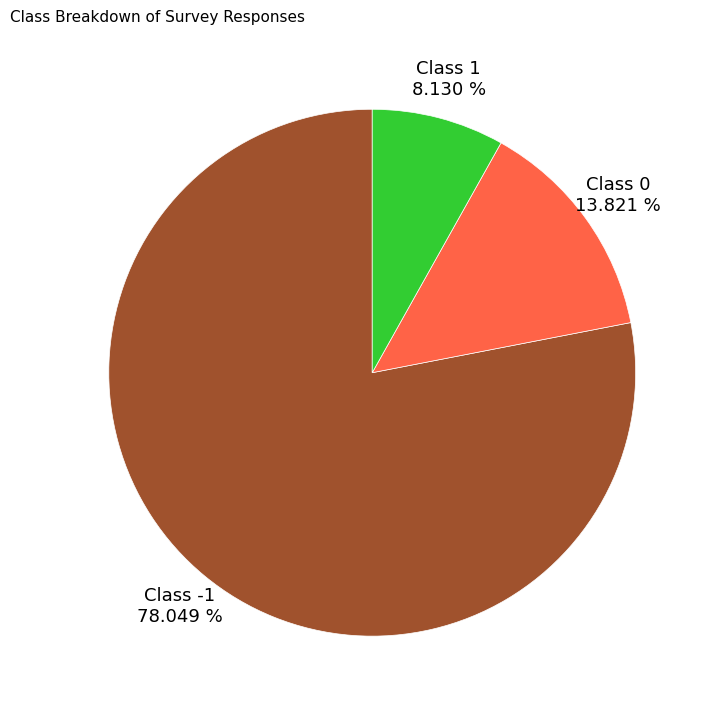

What portion of the pie excludes Class -1?

22.0%